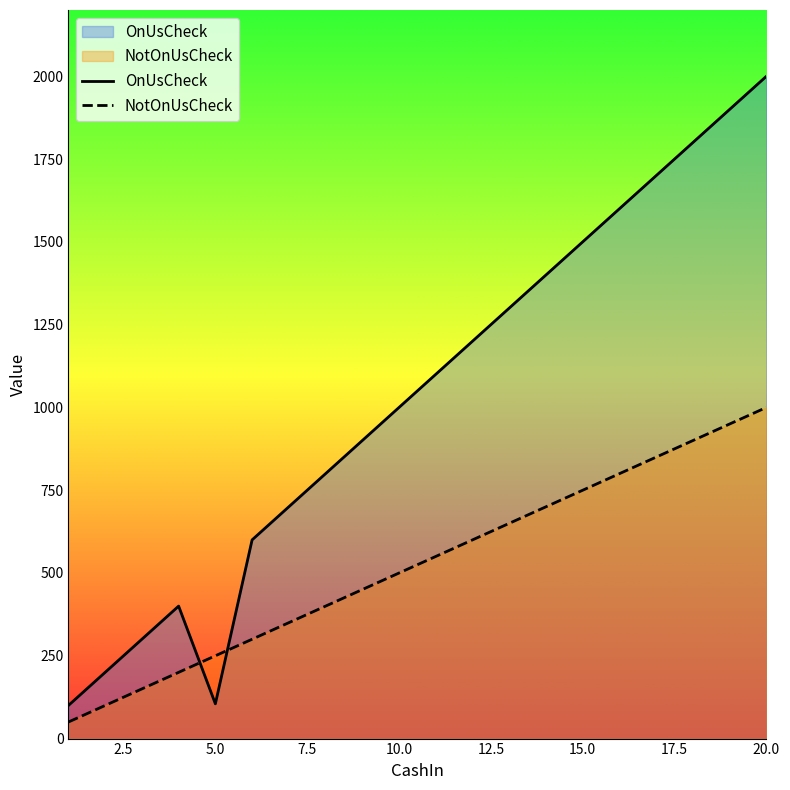

How many intersections are there between OnUsCheck and NotOnUsCheck?

2